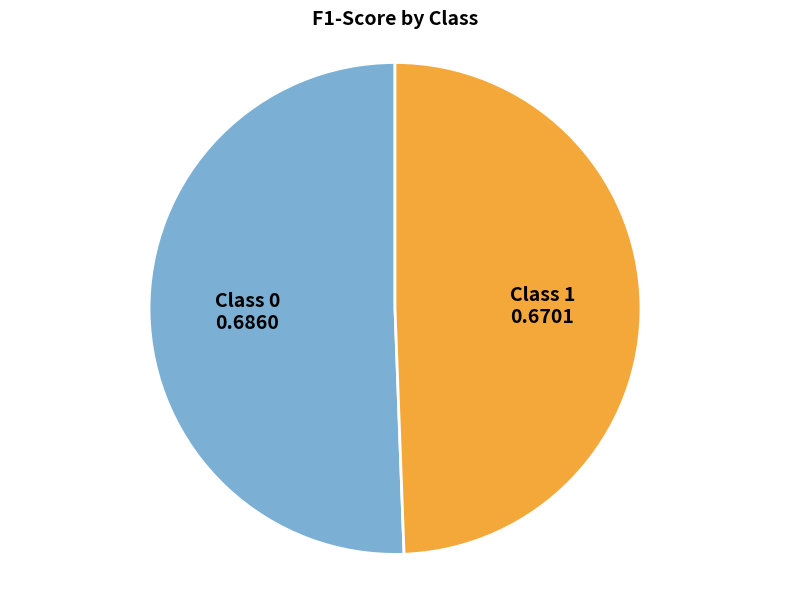

Is there a majority slice in this chart?

Yes